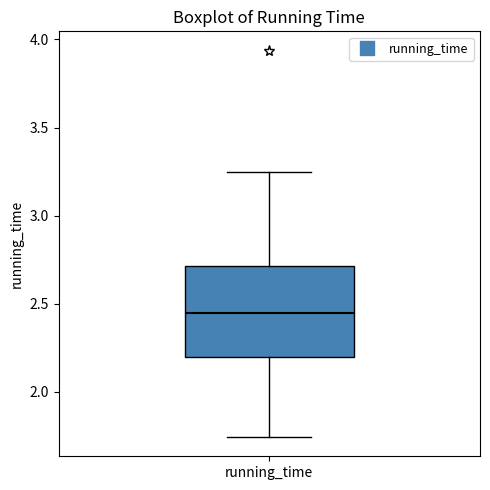

Transcribe this box plot: give where the median line is, the range the box spans, and where the two whiskers end, as read against the y-axis. The values are not printed on the chart, so give them approximately, as read against the axis.

median 2.45, box 2.20 to 2.70, whiskers 1.75 to 3.25